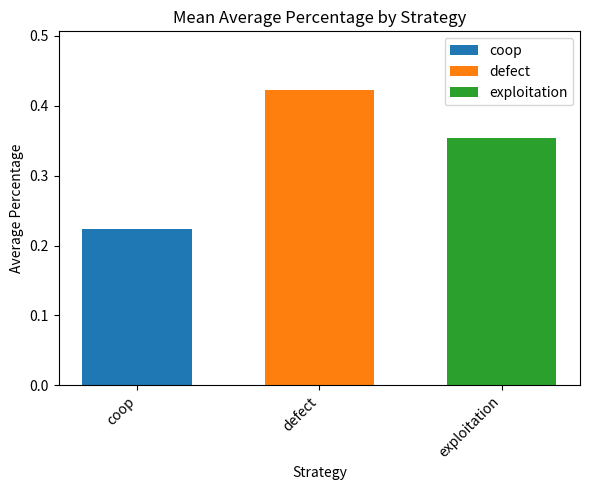

Rank the categories by exploitation value from highest to lowest.

defect